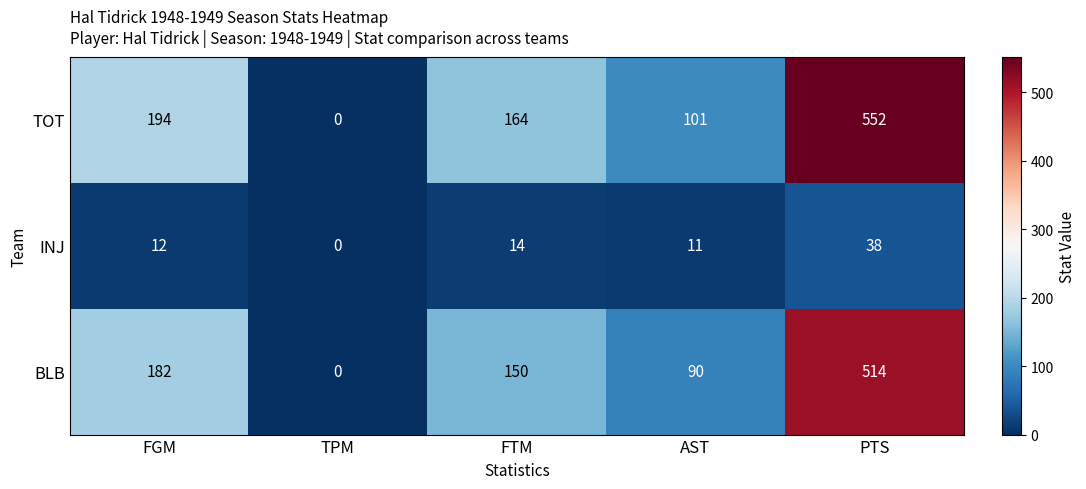

What is the difference between the second highest and minimum values in the INJ series?

14